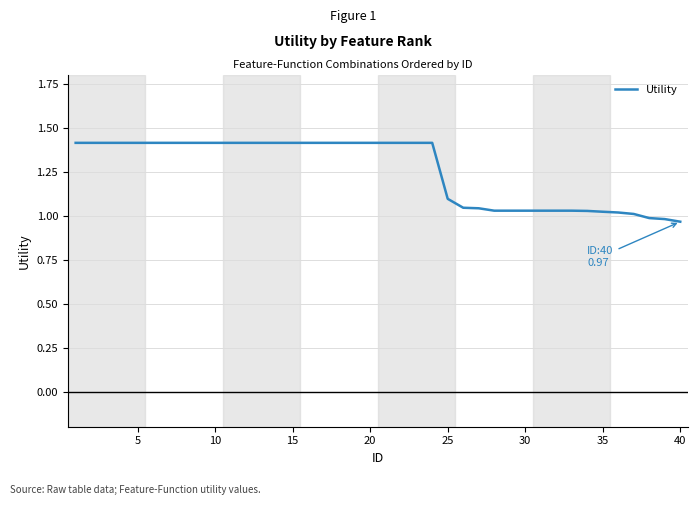

What is the difference between the maximum and minimum values?

0.4